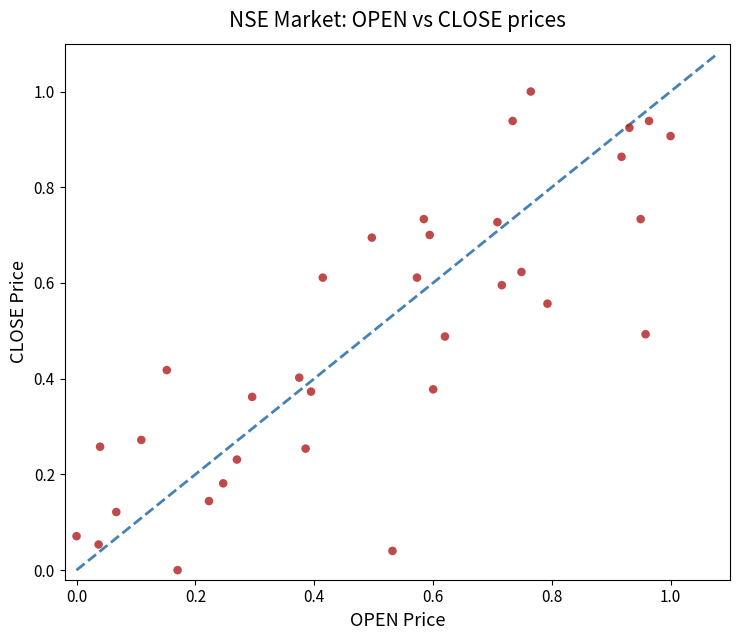

What is the range of X values (max minus min)?

1.0